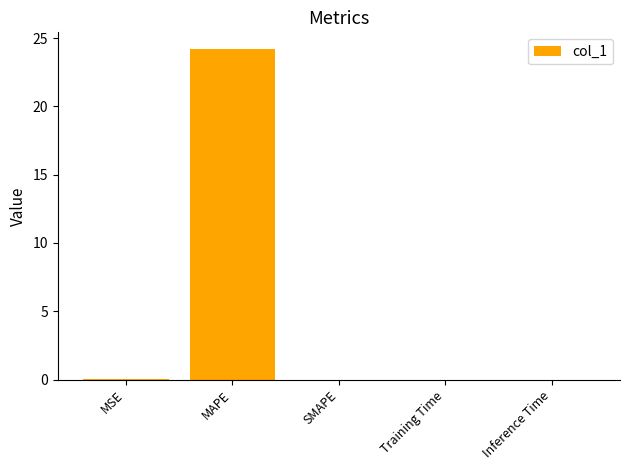

What is the sum of all values?

24.2